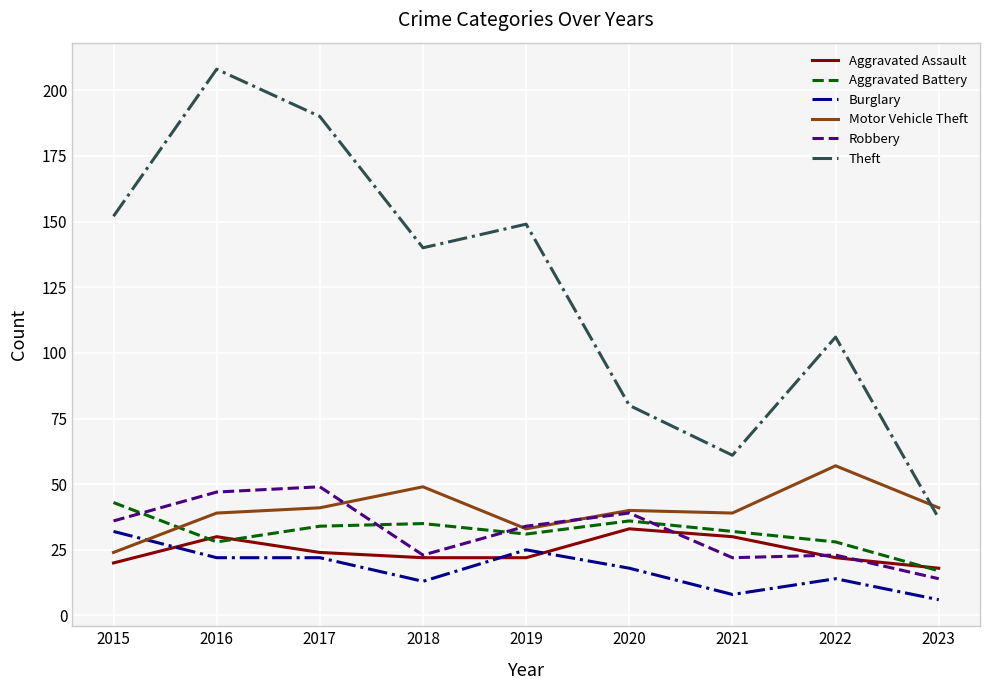

True or false: Aggravated Battery and Burglary intersect in this chart.

False